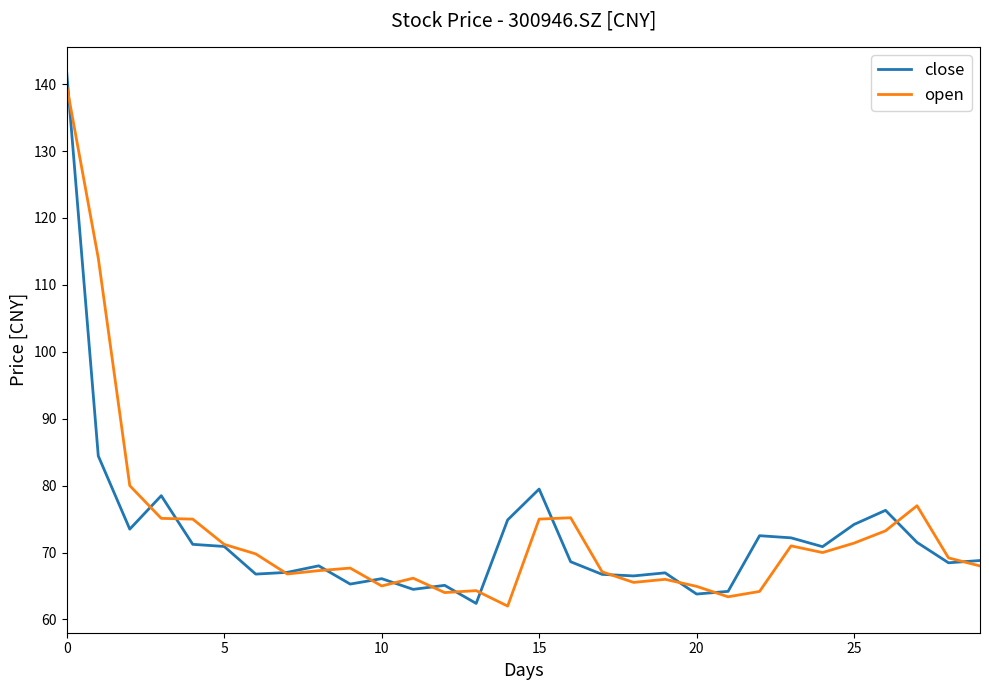

What is the minimum value shown in the chart?

62.0